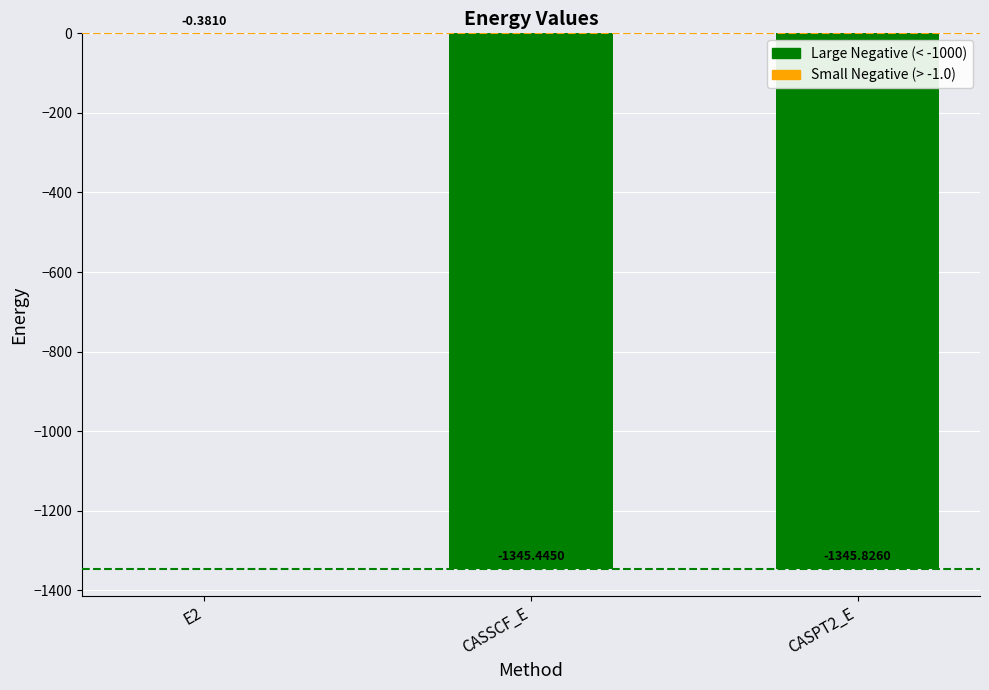

What is the change in value from E2 to CASSCF_E?

-1345.1